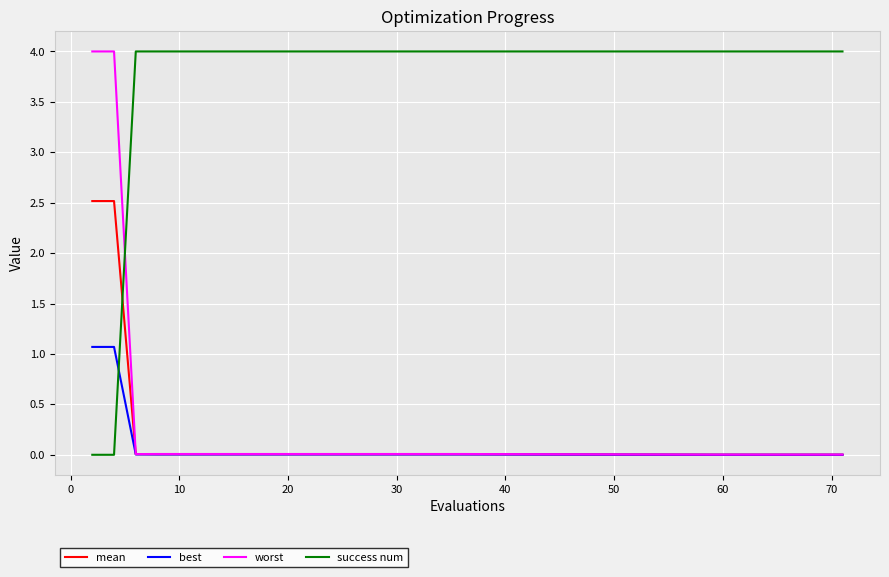

True or false: success num and mean intersect in this chart.

True